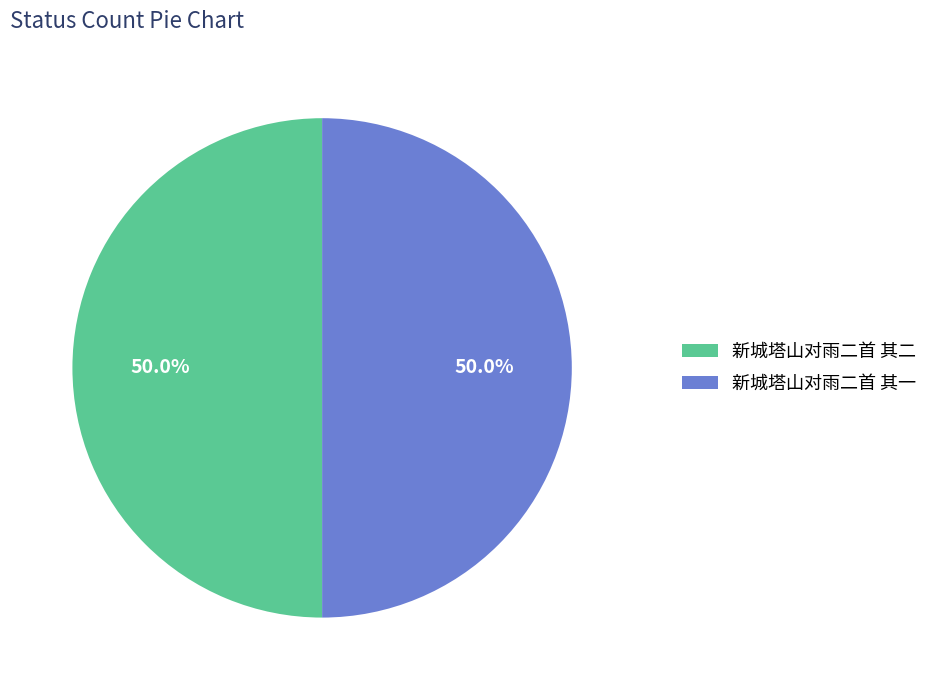

Combined, do 新城塔山对雨二首 其二 and 新城塔山对雨二首 其一 account for over 50%?

Yes